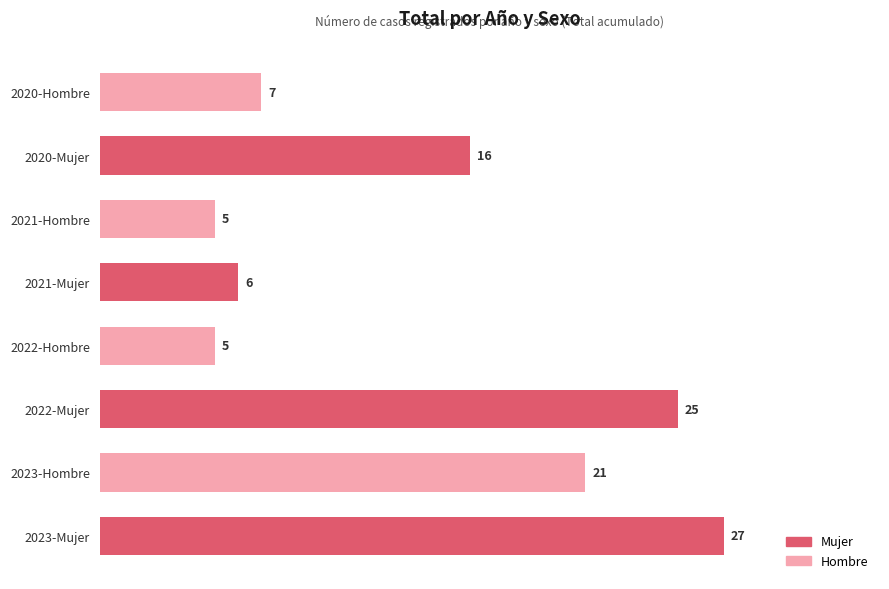

Count the number of categories in the chart.

8